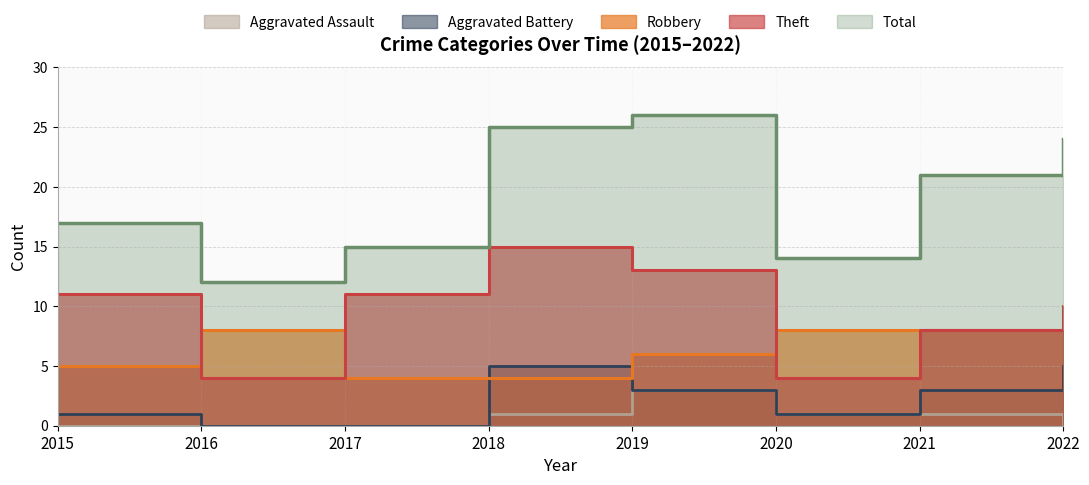

What is the sum of the Theft values at 2020 and 2017?

15